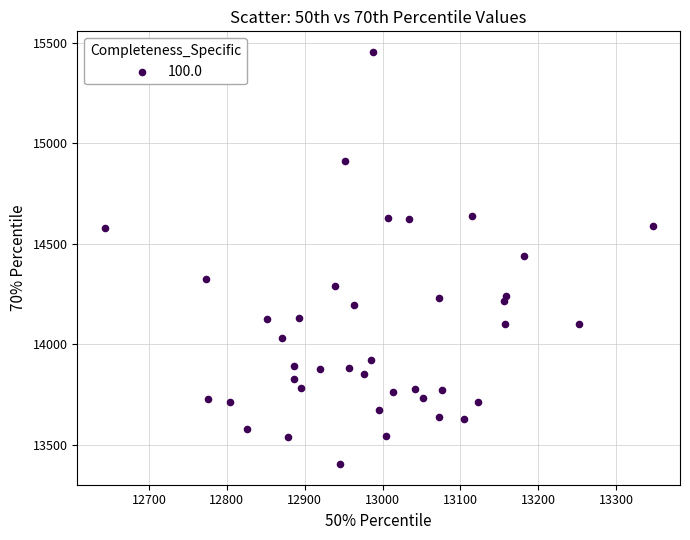

What is the range of Y values (max minus min)?

2050.2